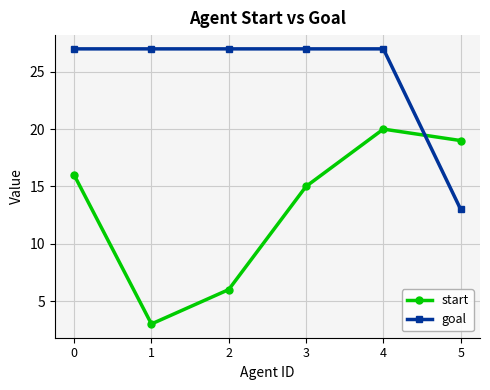

True or false: start and goal cross at least once.

True